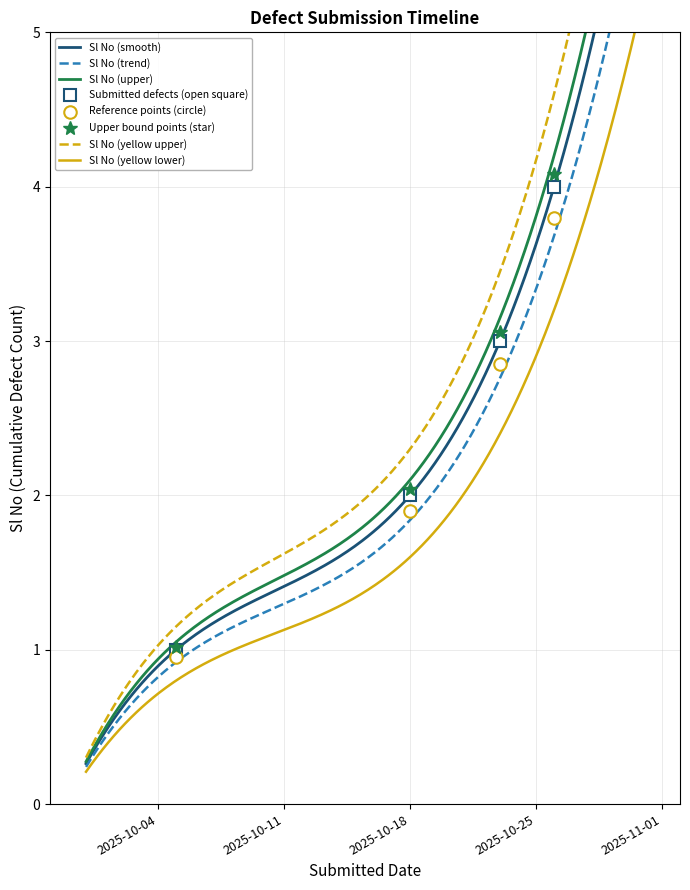

Reading right to left, list all the values displayed in this chart.

2025-10-26=4.1	2025-10-23=3.1	2025-10-18=2.0	2025-10-05=1.0